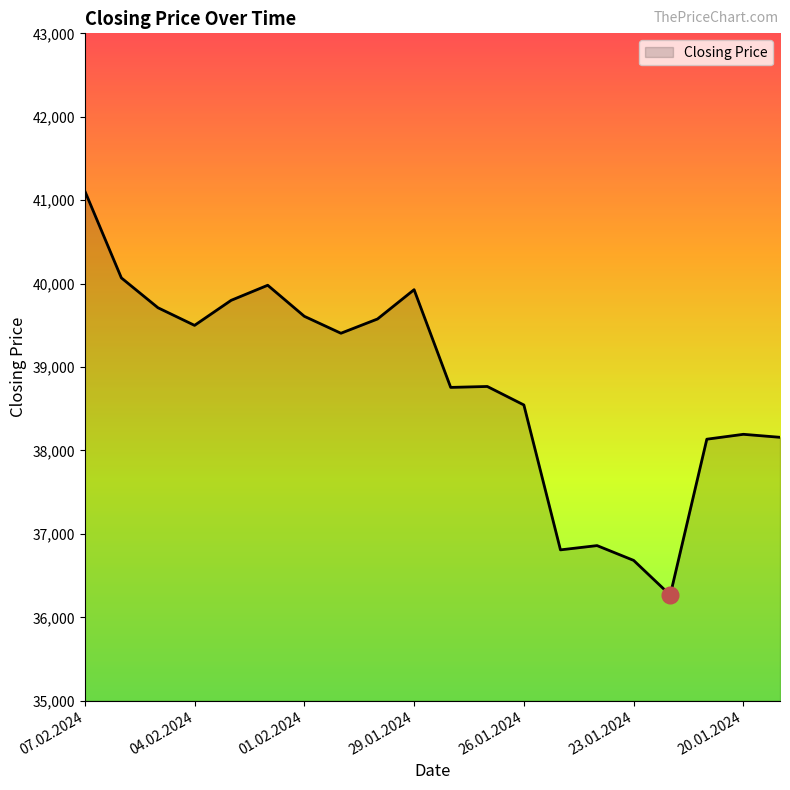

What is the minimum value shown in the chart?

36266.6